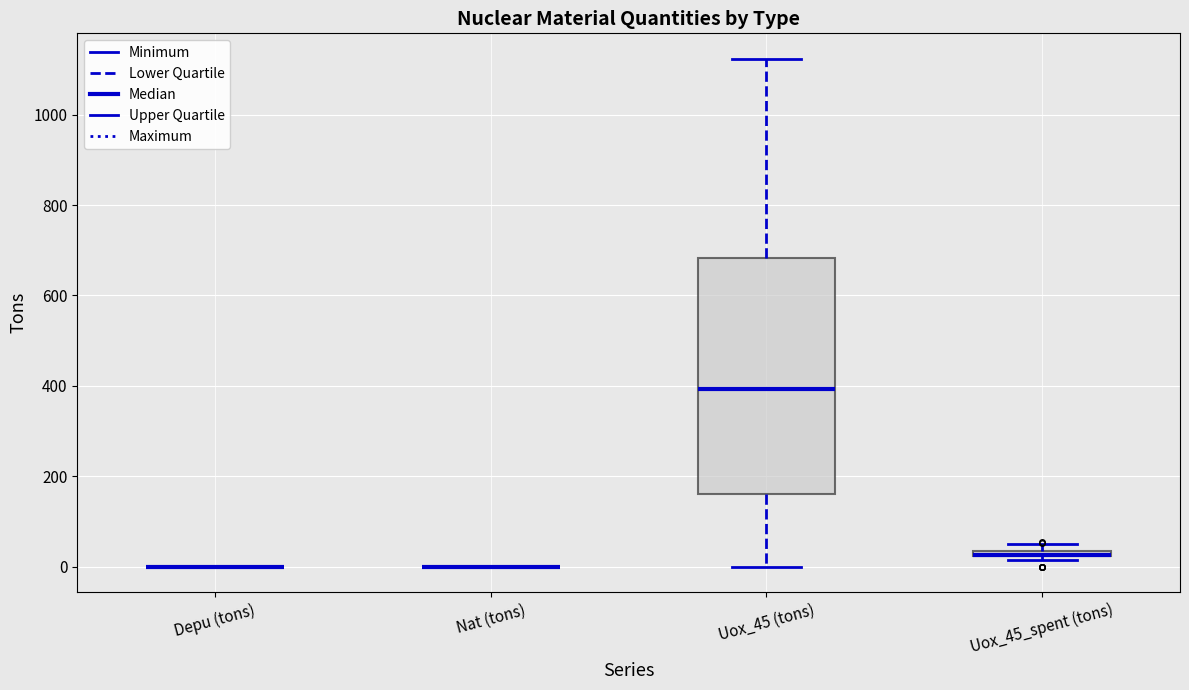

Which box is the tallest, from its lower edge to its upper edge?

Uox_45 (tons)